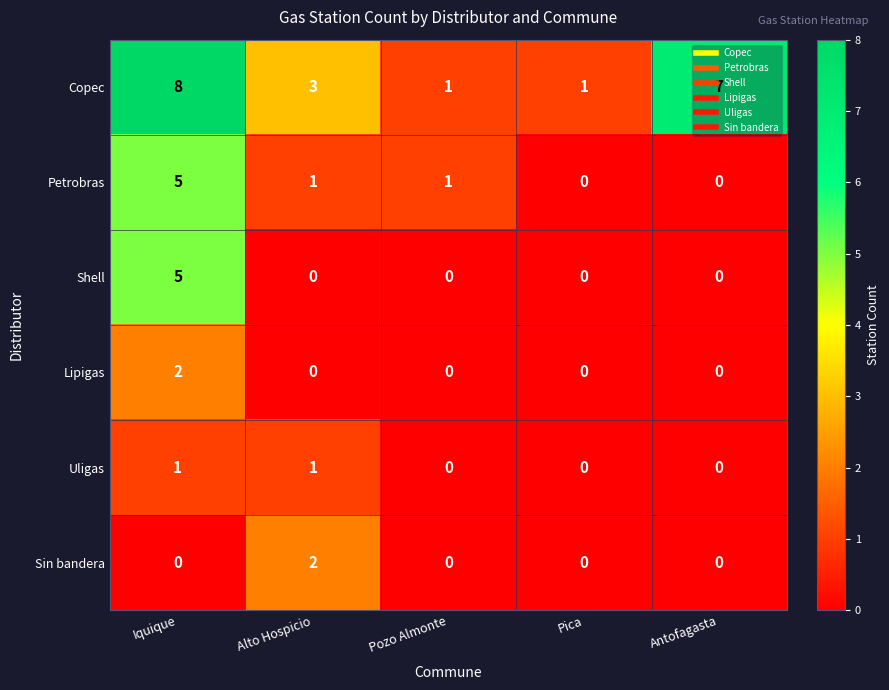

At how many categories does at least one series exceed 2?

3